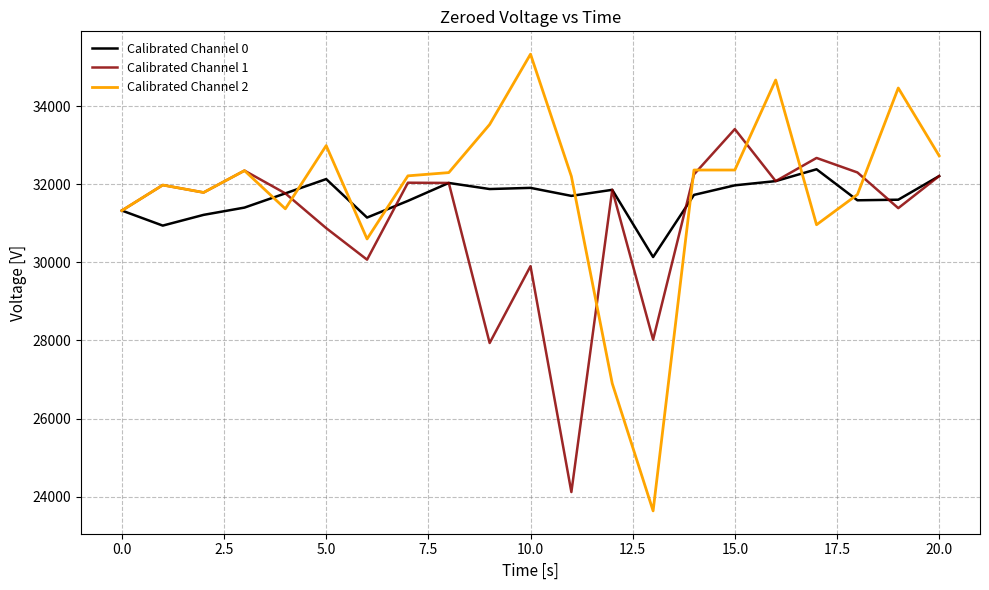

What is the minimum value for Calibrated Channel 1?

24117